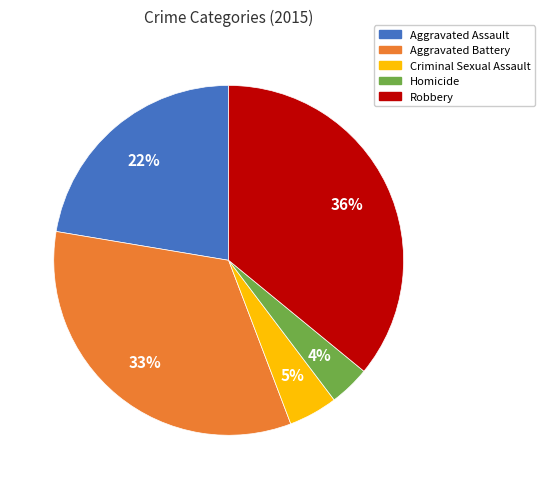

Rank the categories by value from highest to lowest.

Robbery, Aggravated Battery, Aggravated Assault, Criminal Sexual Assault, Homicide